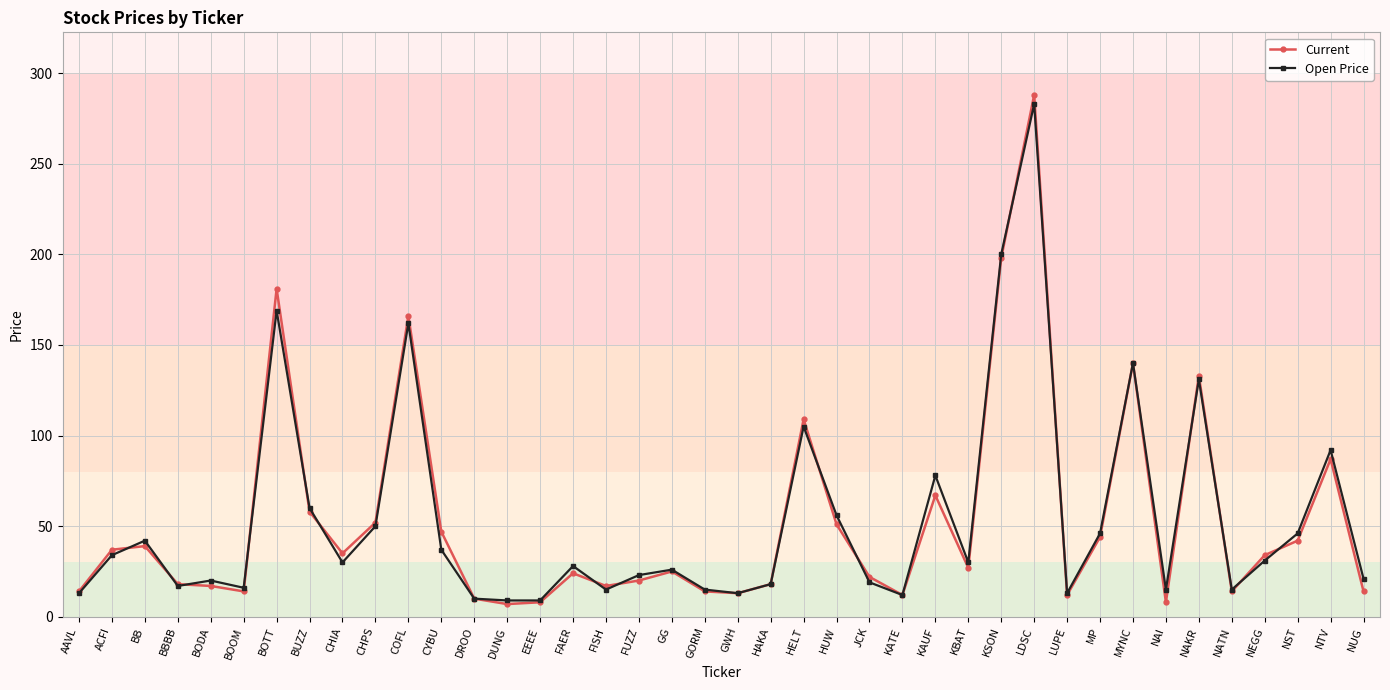

Is the value of Open Price at NAI greater than the value of Current at NTV?

No